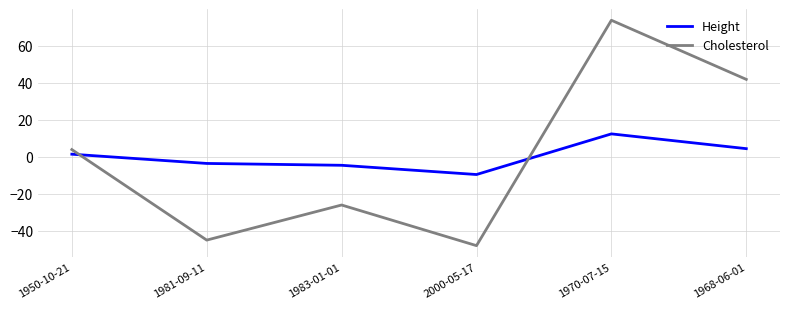

How many interior local valleys does the Cholesterol series have?

2